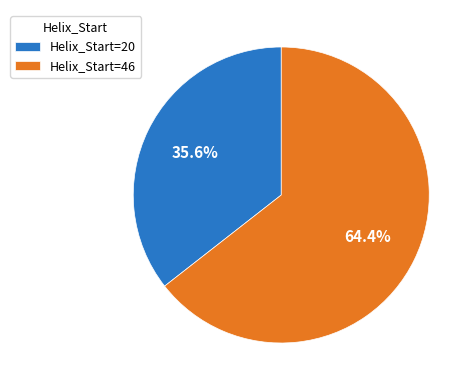

Which category accounts for the majority?

Helix_Start=46